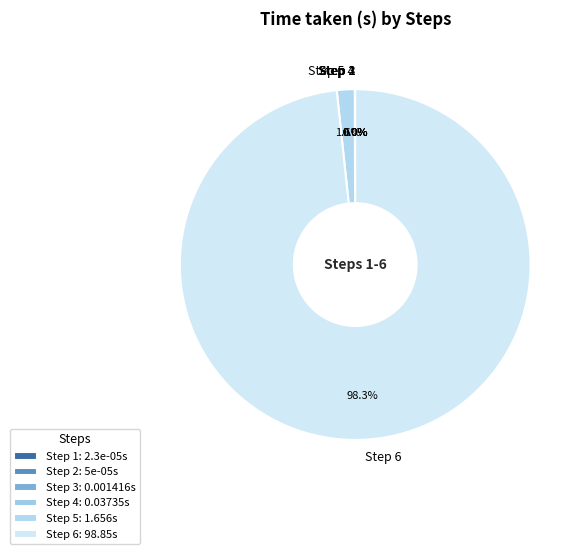

How much of the chart is everything except Step 5?

98.4%